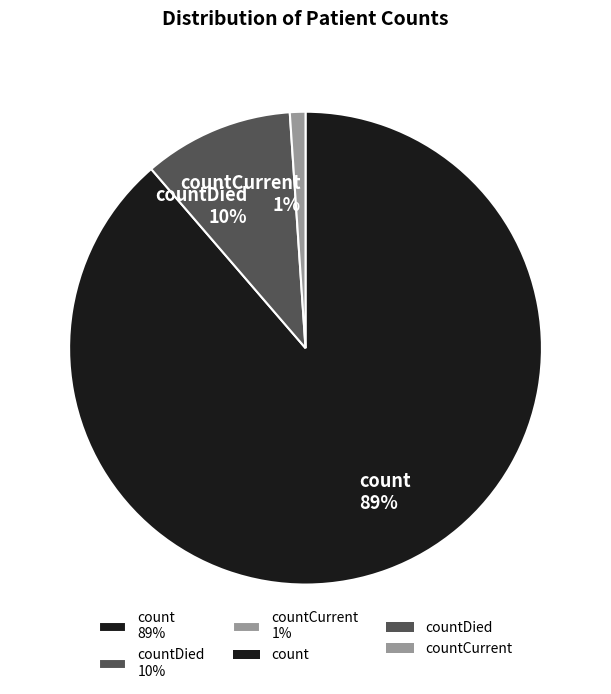

Between count 89% and countCurrent 1%, which is larger?

count 89%